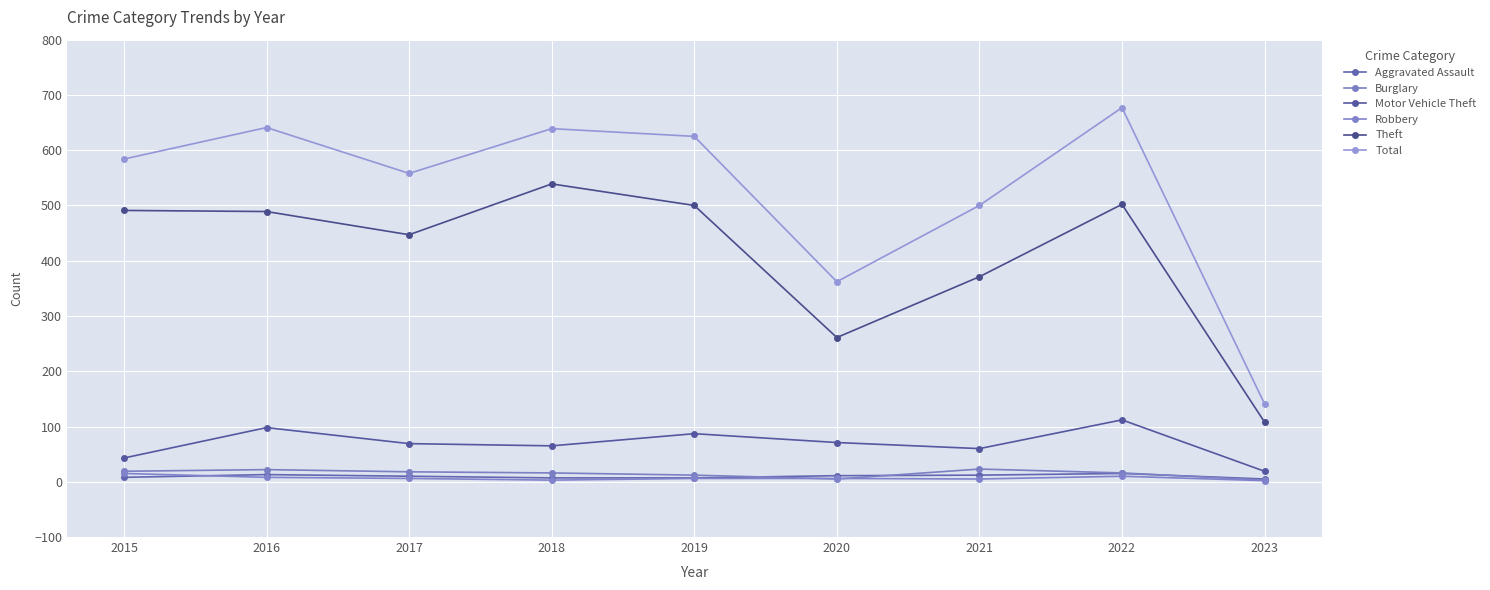

Does the chart display data point markers on the line(s)?

Yes